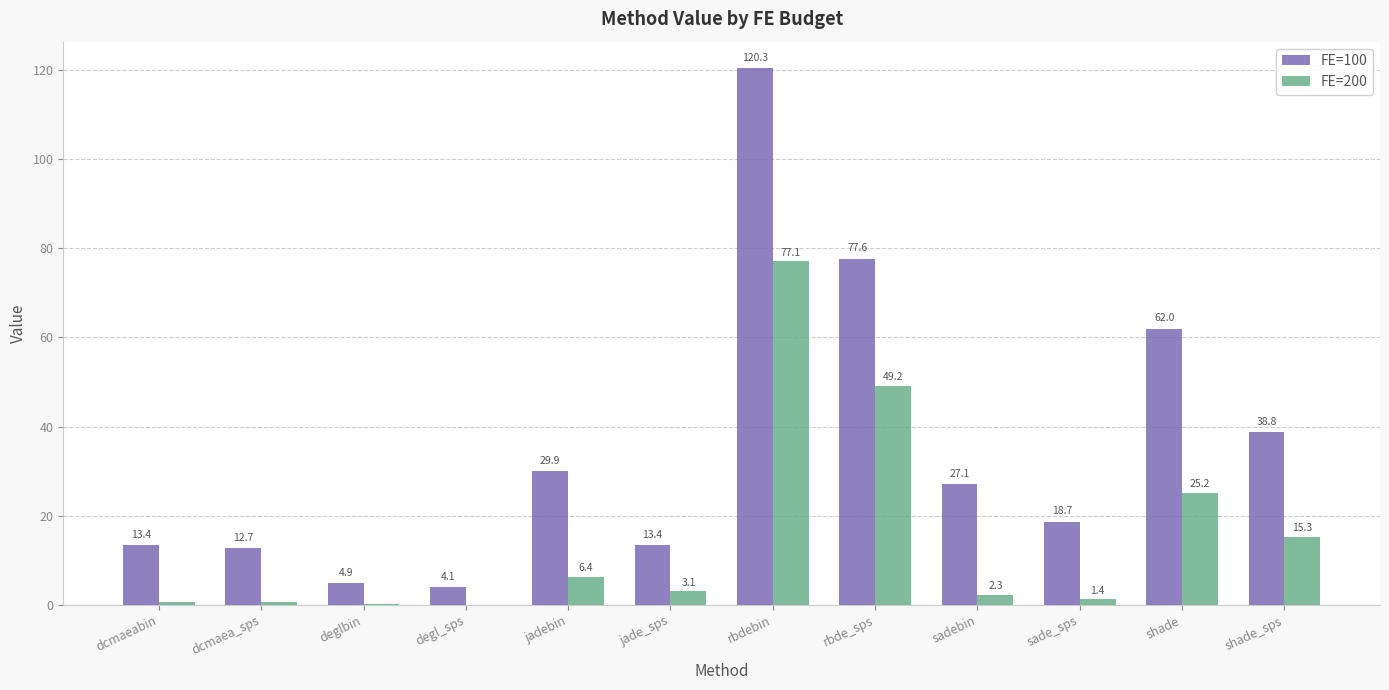

The FE=100 series shows 30.2 at sade_sps. True or false?

False